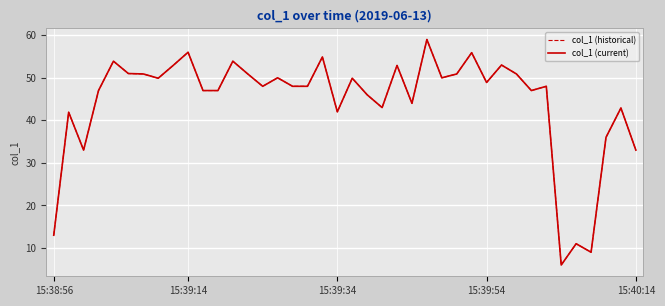

Does the chart have visible grid lines?

Yes